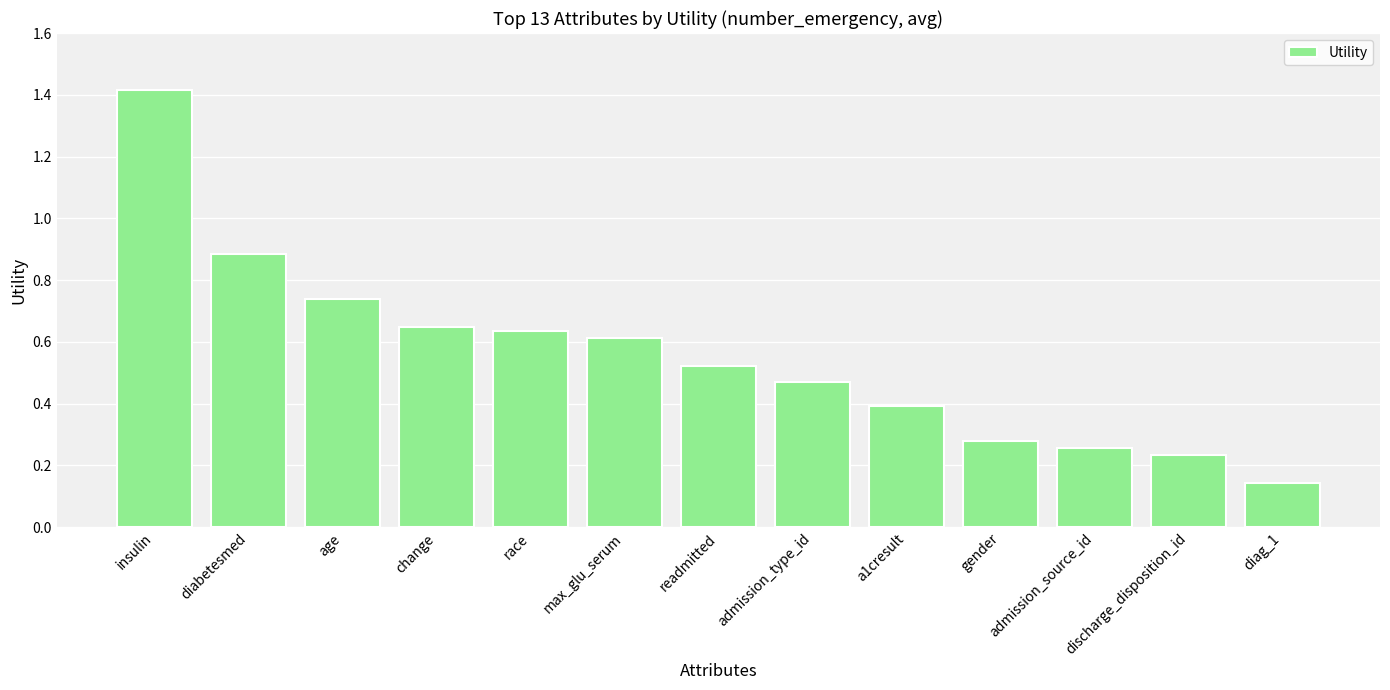

Where is the data nearest to the value 0?

diag_1